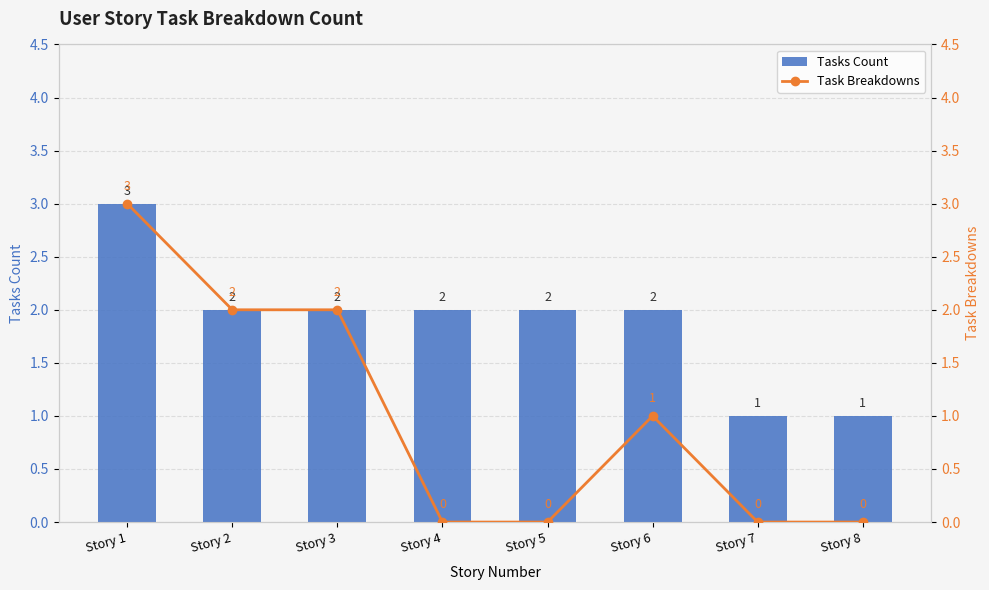

What is the difference between the maximum and minimum values in the Tasks Count series?

2